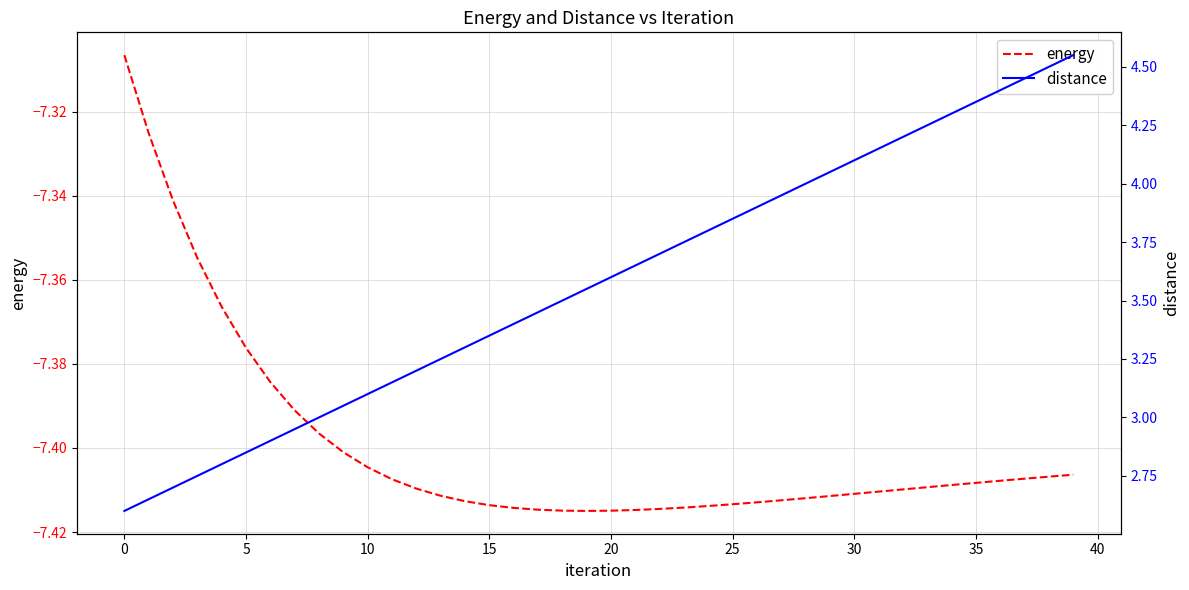

What is the greatest value displayed?

4.5